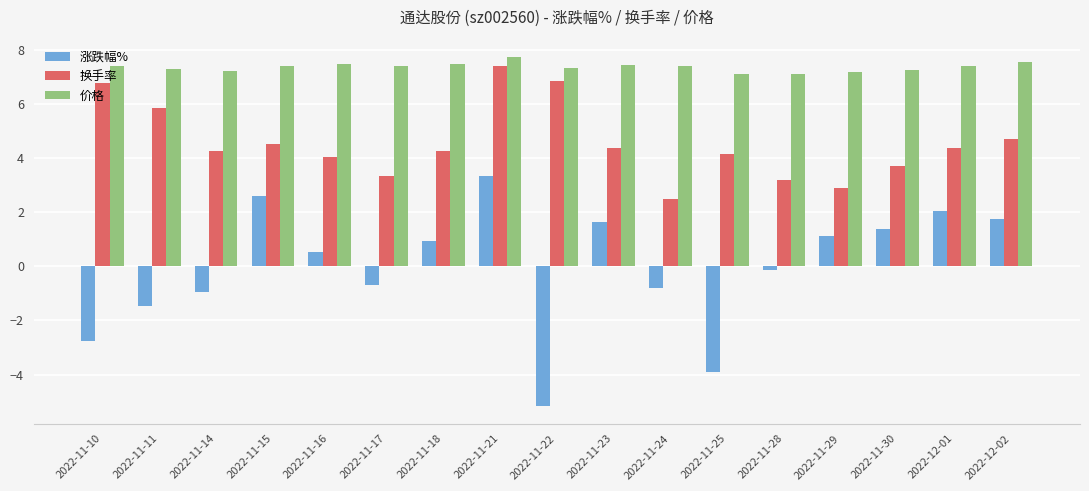

At 2022-11-16, list the series in order from smallest to largest.

涨跌幅%, 换手率, 价格